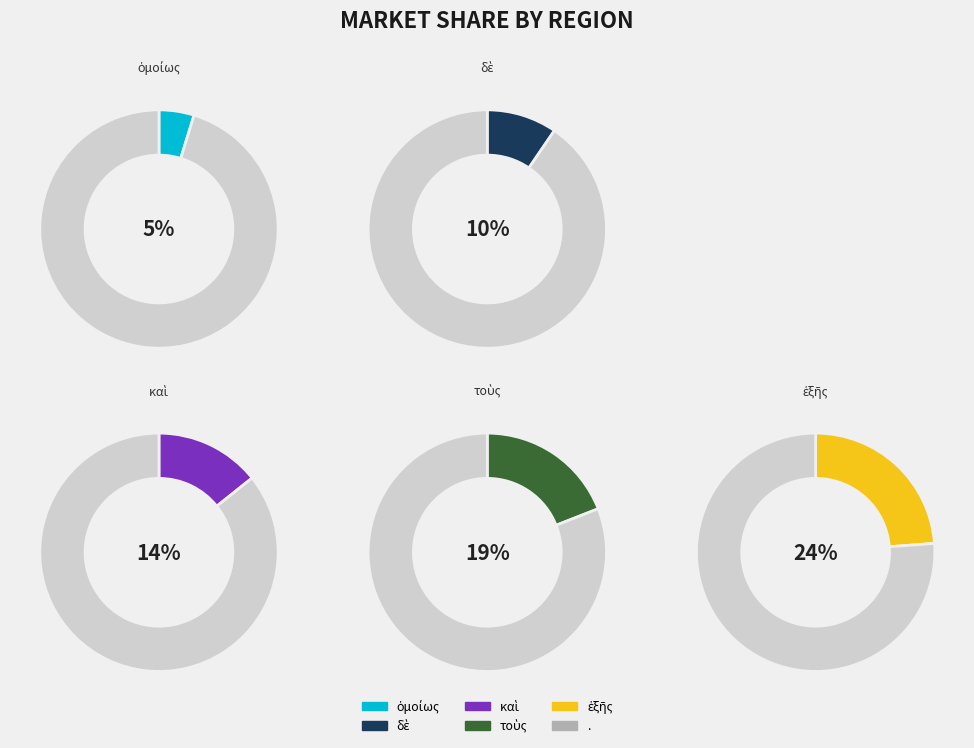

Rank the categories by value from highest to lowest.

., ἑξῆς, τοὺς, καὶ, δὲ, ὁμοίως